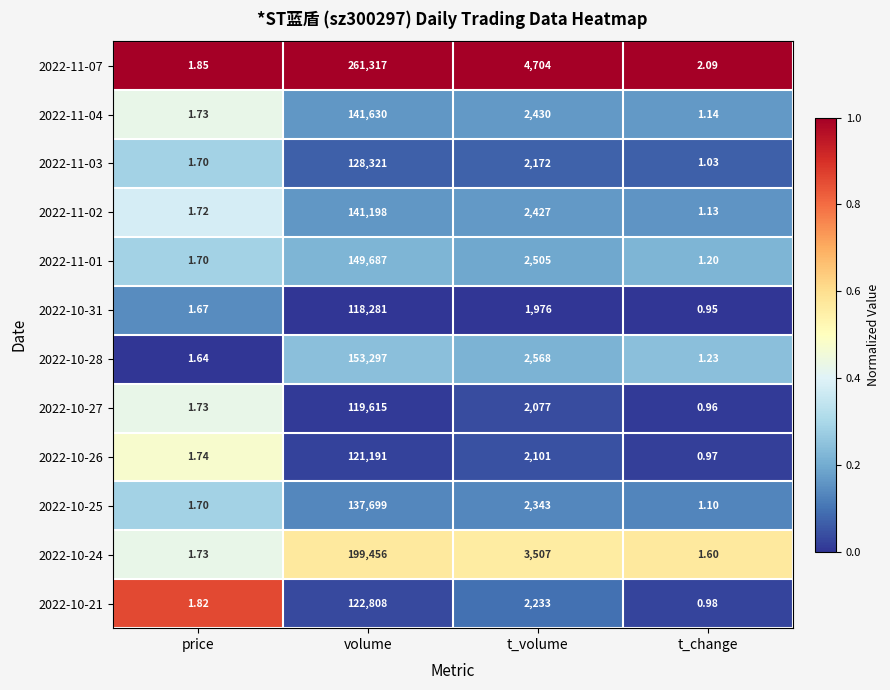

At which category is the sum across all series the highest?

volume